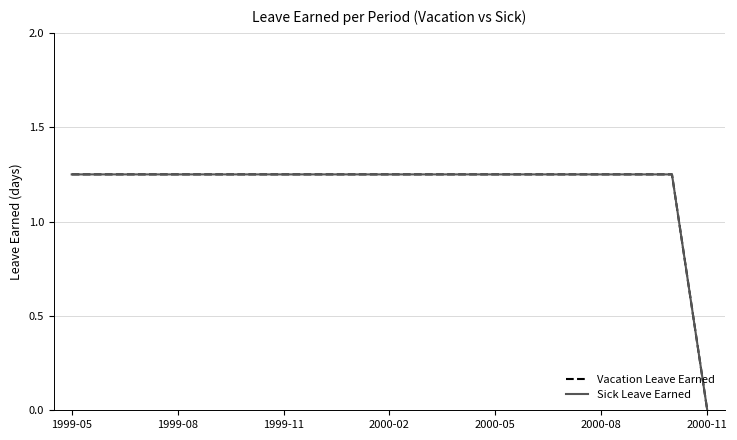

Does the chart have visible grid lines?

Yes